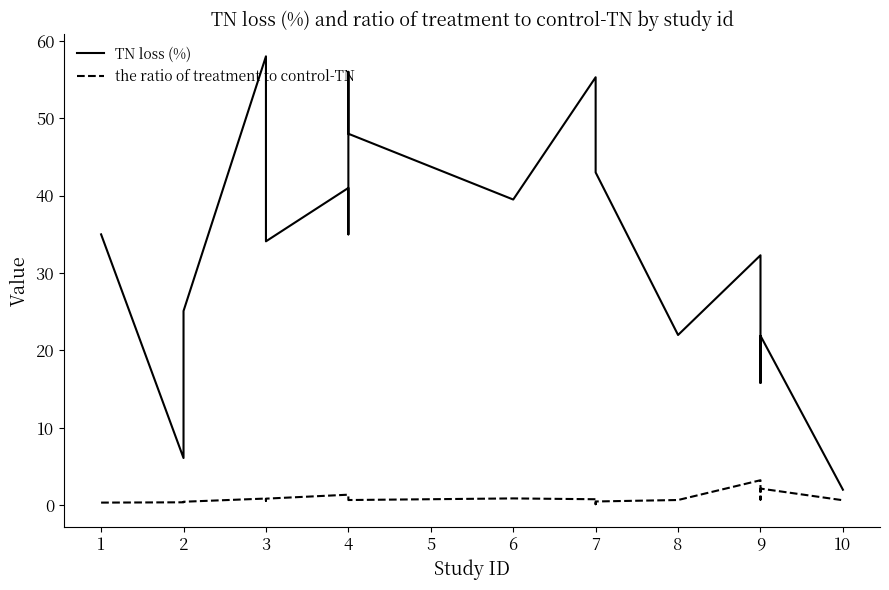

Is it true that the ratio of treatment to control-TN equals 0.7 at 7?

False